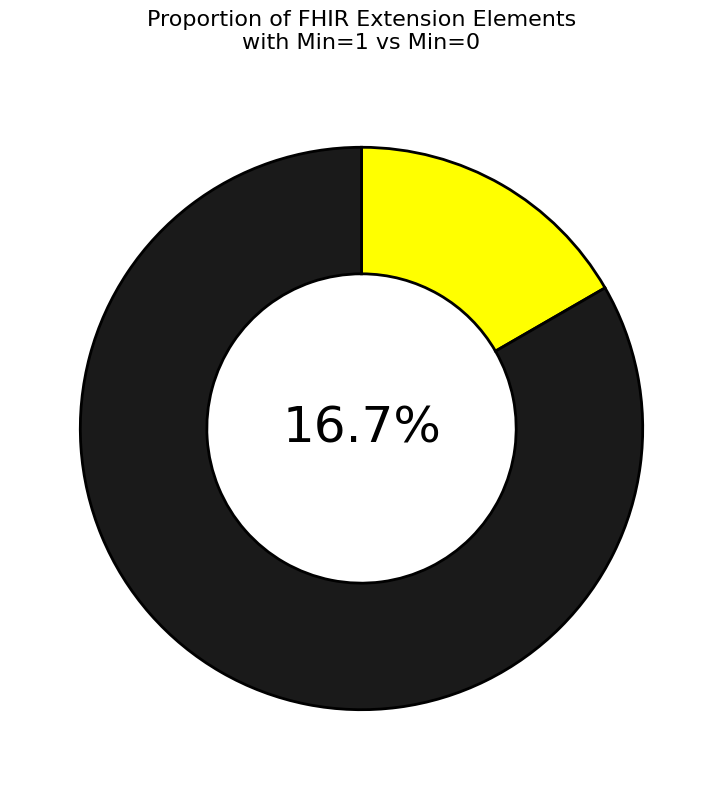

Which category has the biggest portion of the pie?

Extension.url